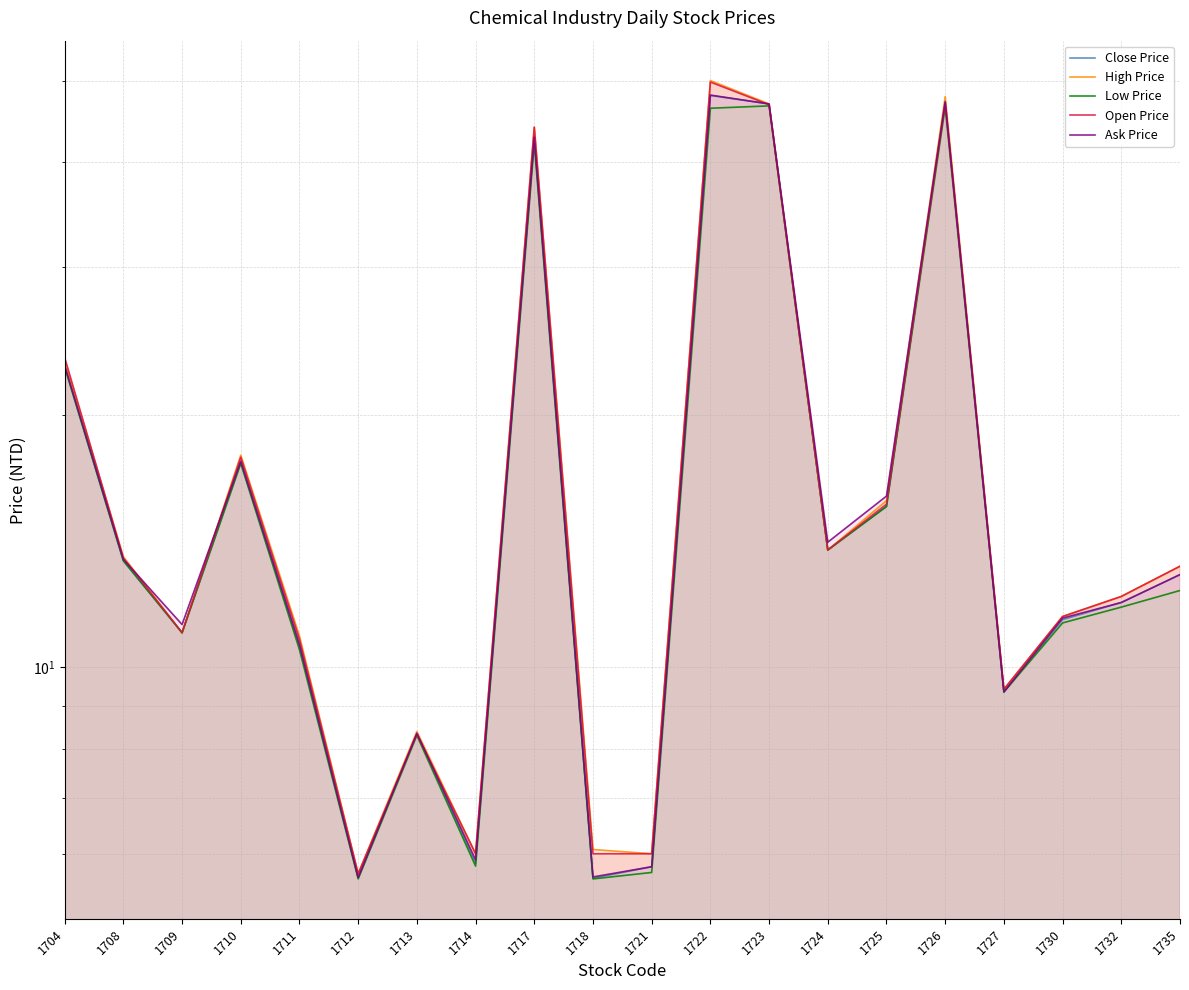

Is it true that Open Price equals 6.0 at 1721?

True